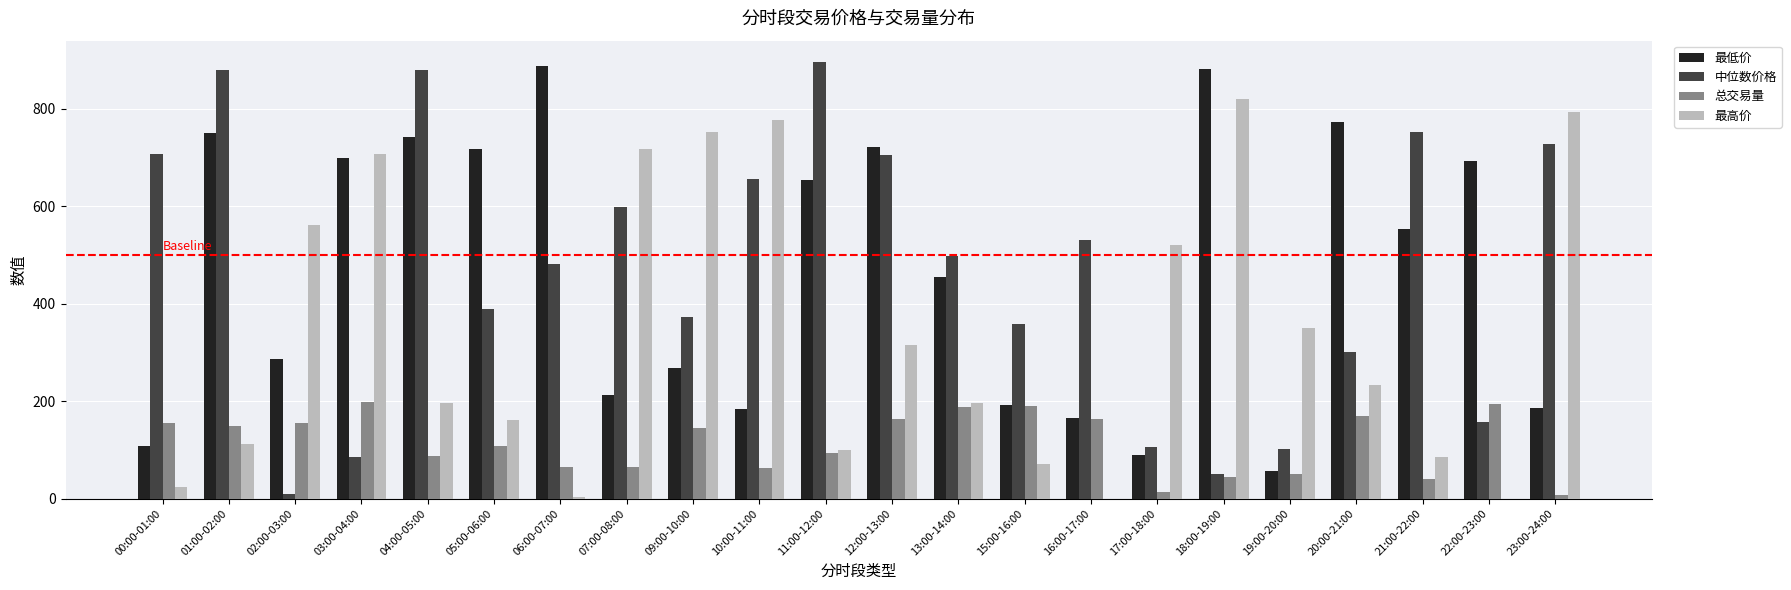

Is the value of 最低价 at 09:00-10:00 greater than the value of 最高价 at 17:00-18:00?

No